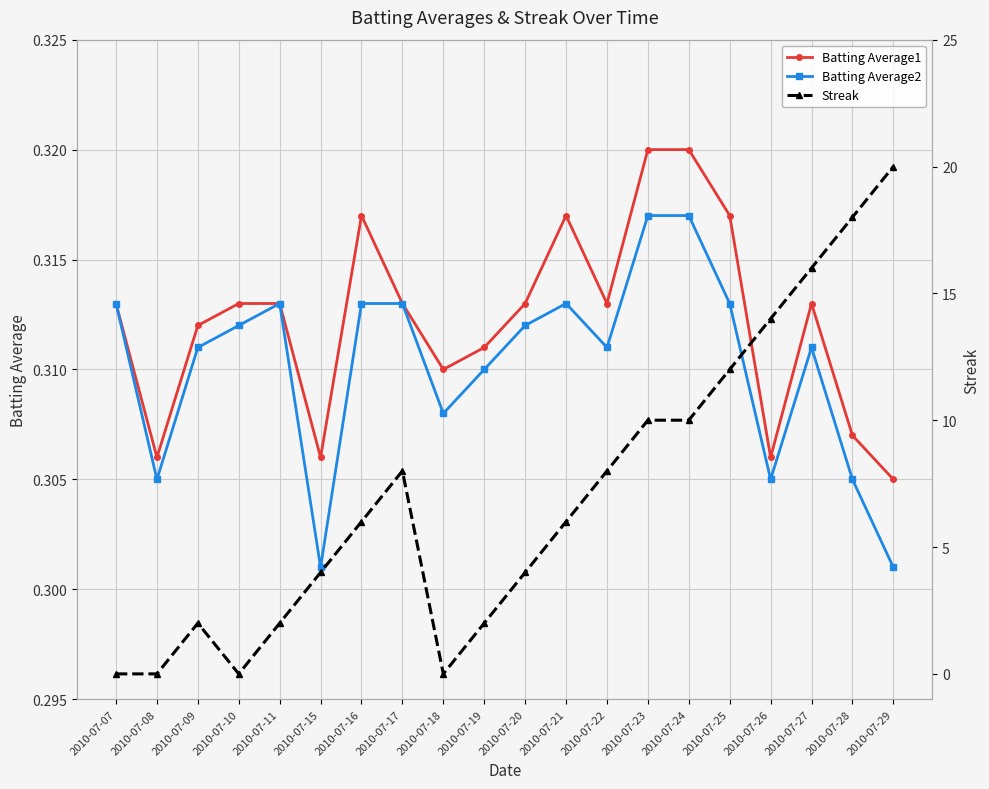

Is it true that Streak equals 3.1 at 2010-07-19?

False